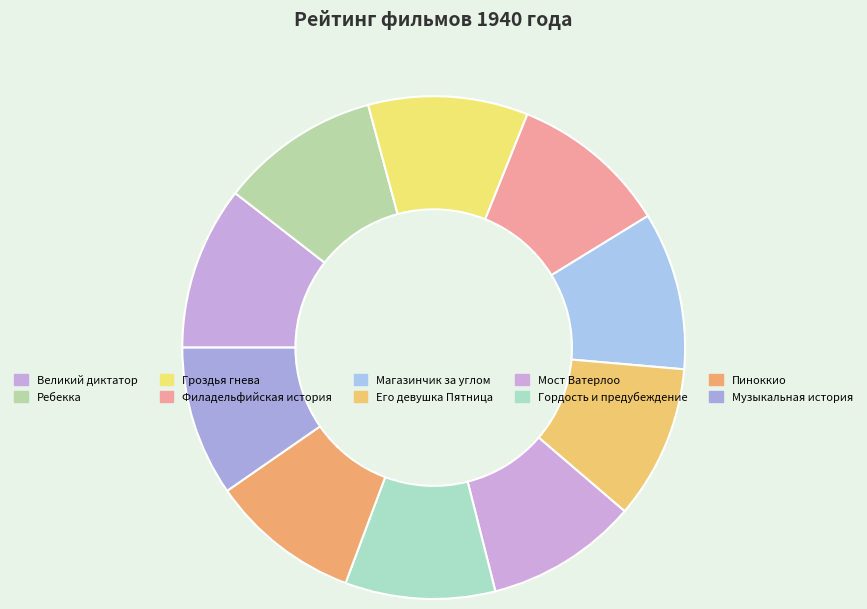

How many slices are in this pie chart?

10